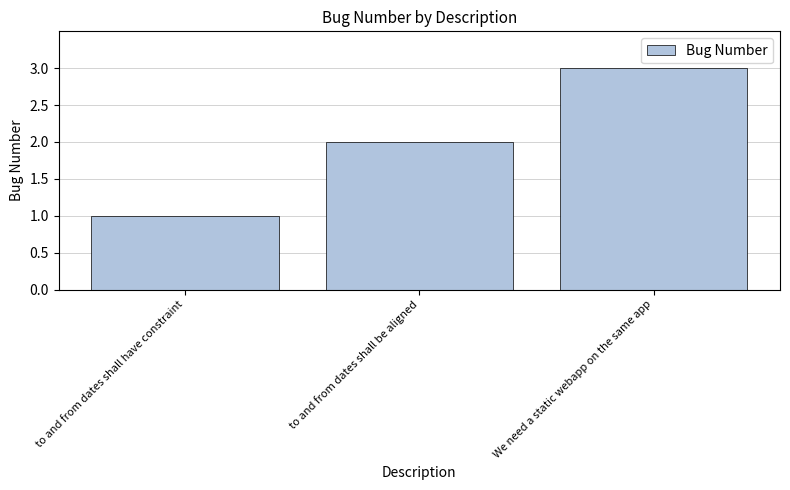

Reading left to right, transcribe all the data shown in this chart.

to and from dates shall have constraint=1	to and from dates shall be aligned=2	We need a static webapp on the same app=3